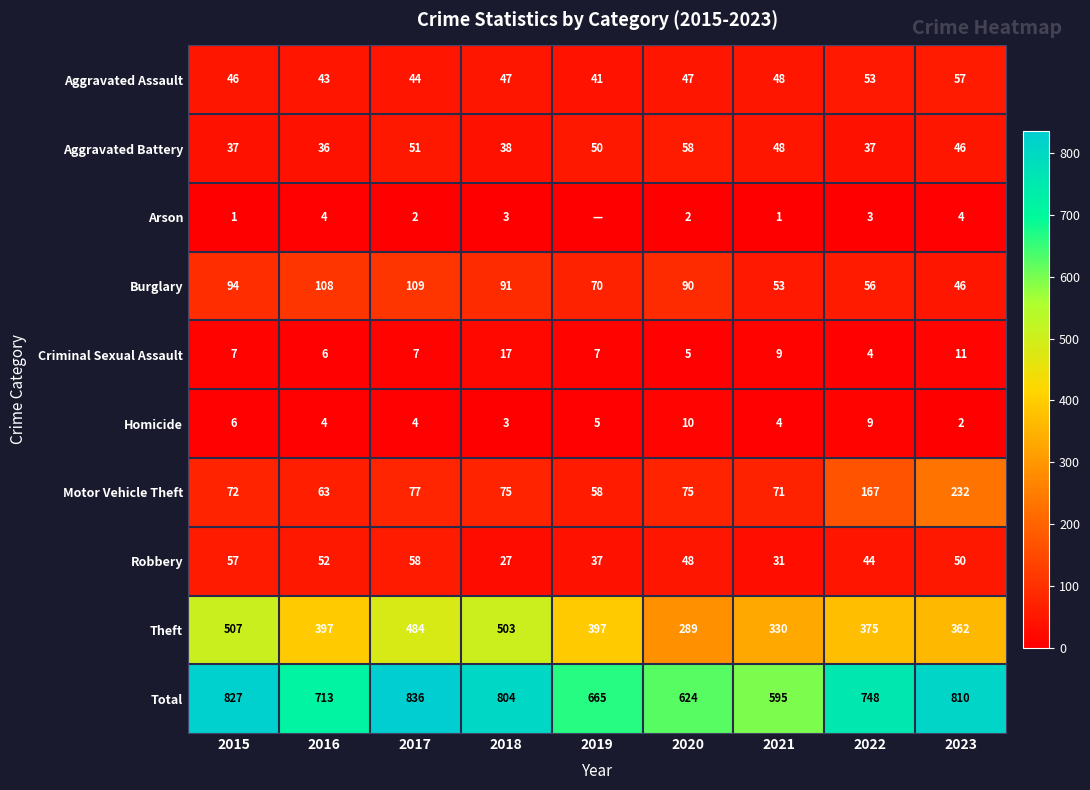

Between 2019 and 2015, which is larger?

2015